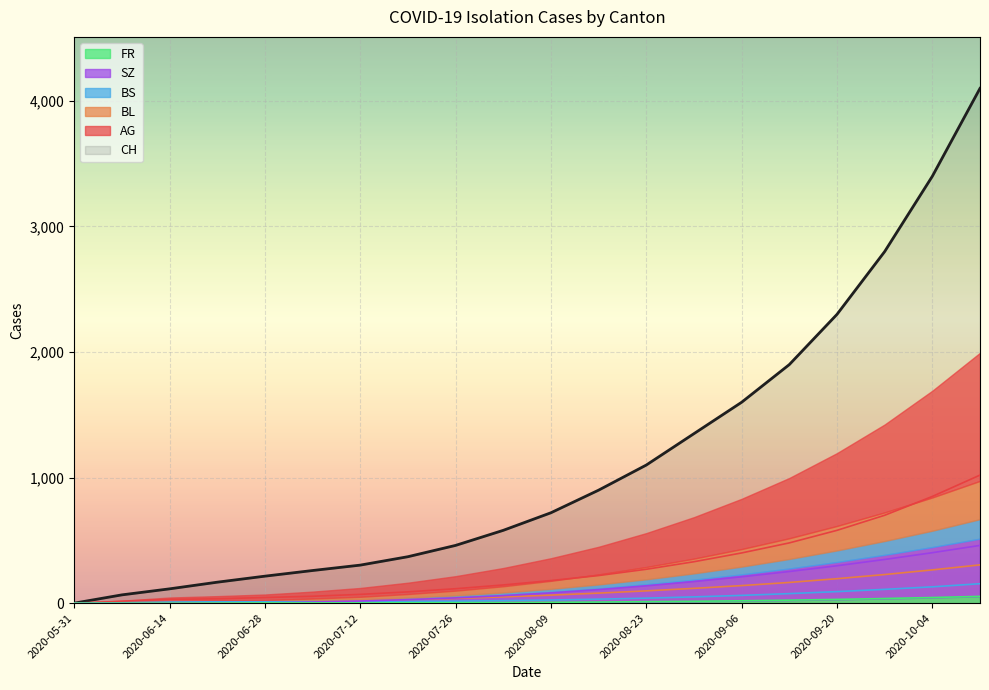

The BS series shows 3 at 2020-06-28. True or false?

False